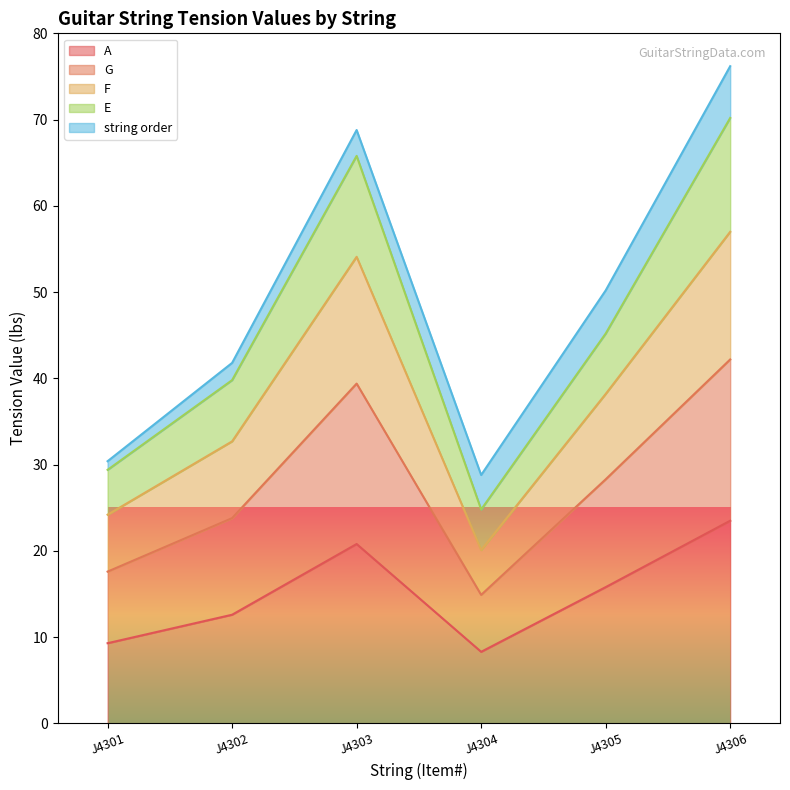

At which category is the sum across all series the highest?

J4306